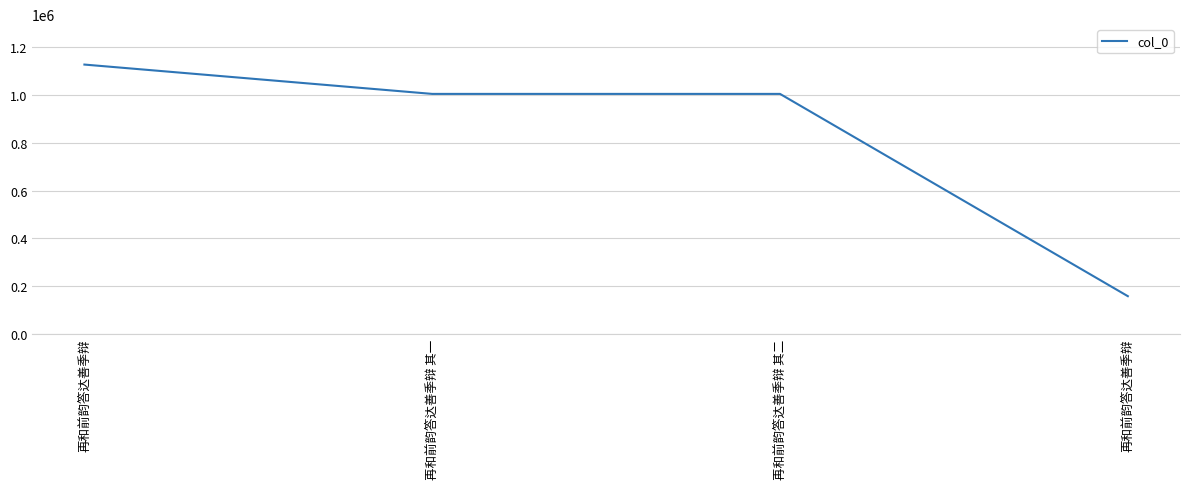

What is the difference between the values at 再和前韵答达善季辩 其一 and 再和前韵答达善季辩?

122907